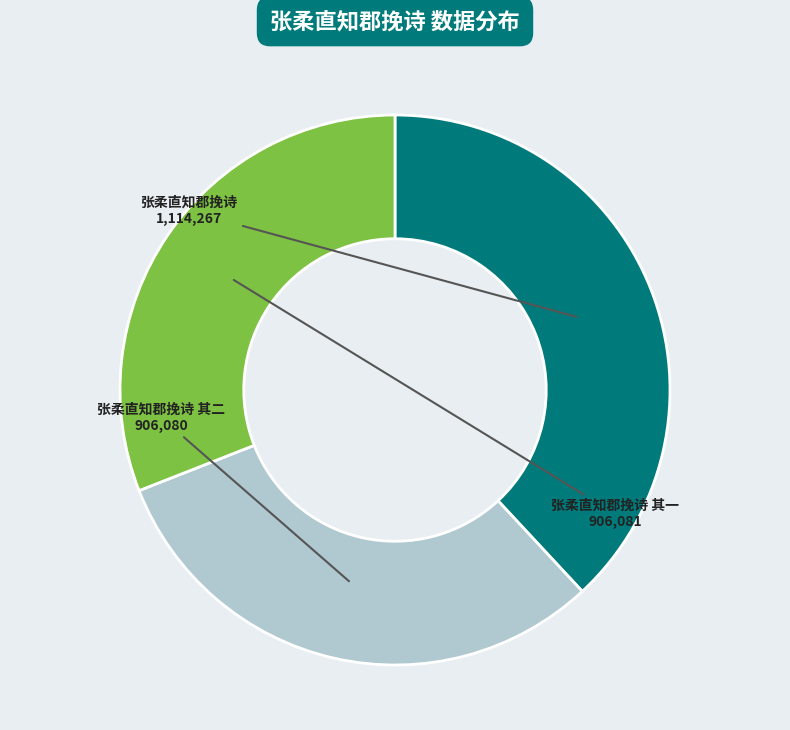

Is there any slice that represents more than half of the pie?

No